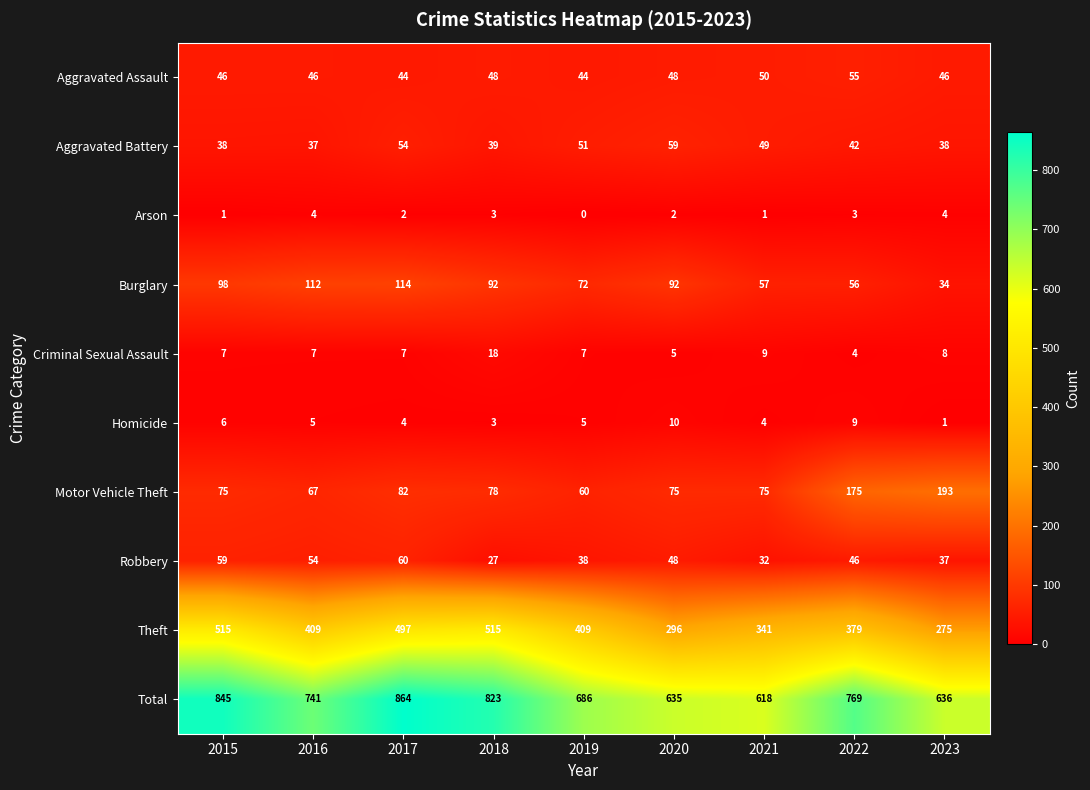

At 2019, list the series in order from largest to smallest.

Total, Theft, Burglary, Motor Vehicle Theft, Aggravated Battery, Aggravated Assault, Robbery, Criminal Sexual Assault, Homicide, Arson